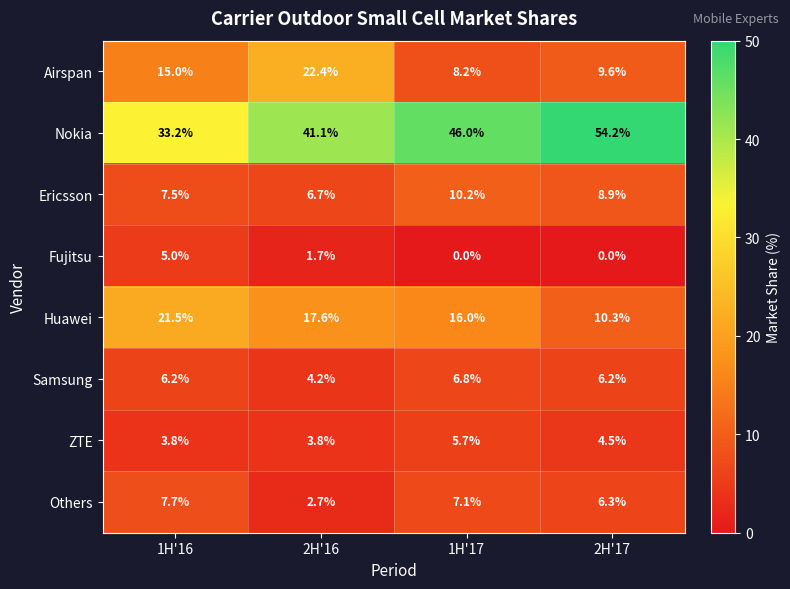

List the series in order of their peak value, highest first.

Nokia, Airspan, Huawei, Ericsson, Others, Samsung, ZTE, Fujitsu